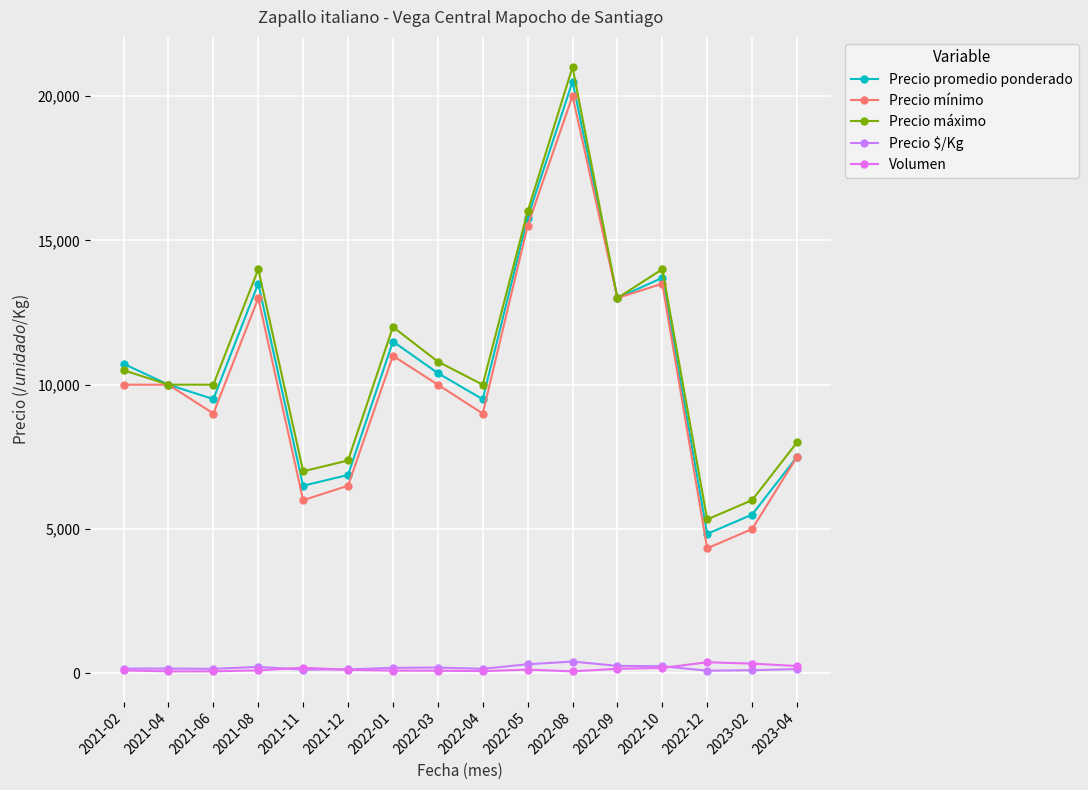

True or false: Precio promedio ponderado and Volumen intersect in this chart.

False